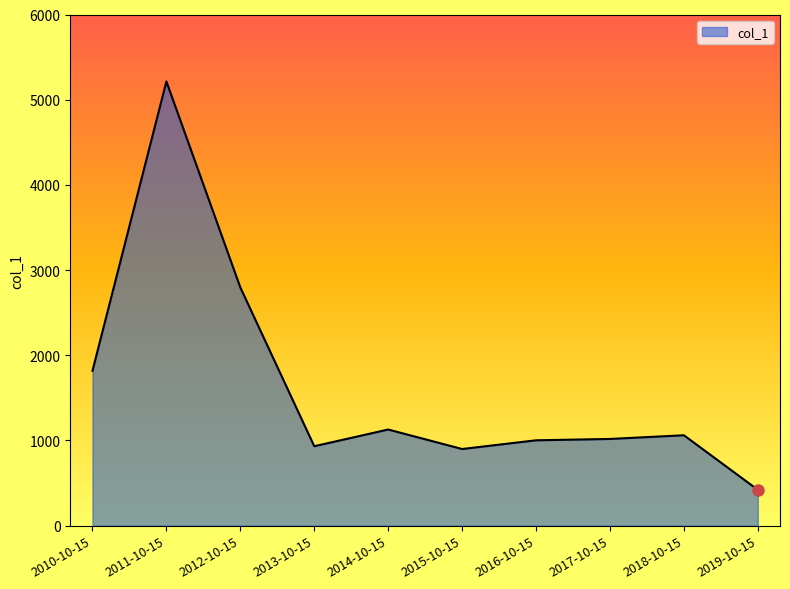

What is the smallest value displayed?

420.5